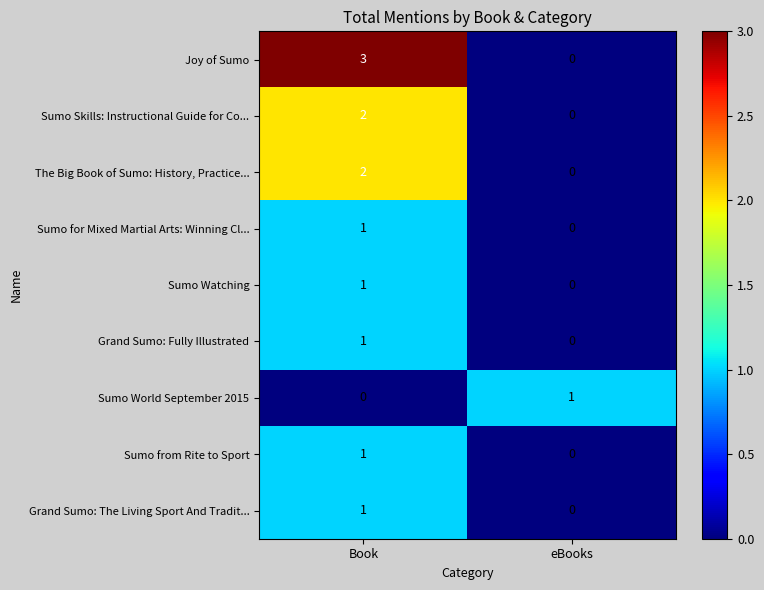

Reading left to right, extract all data points from this chart.

Joy of Sumo: 3	0
Sumo Skills: Instructional Guide for Co...: 2	0
The Big Book of Sumo: History, Practice...: 2	0
Sumo for Mixed Martial Arts: Winning Cl...: 1	0
Sumo Watching: 1	0
Grand Sumo: Fully Illustrated: 1	0
Sumo World September 2015: 0	1
Sumo from Rite to Sport: 1	0
Grand Sumo: The Living Sport And Tradit...: 1	0